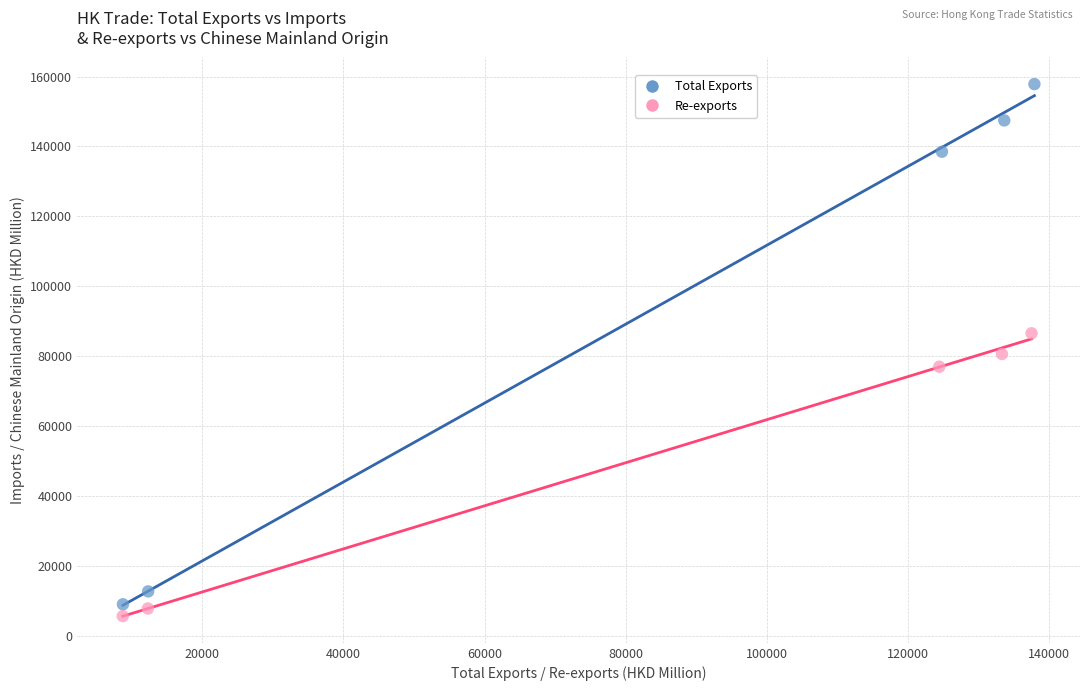

Which series has the widest spread of Y values?

Total Exports